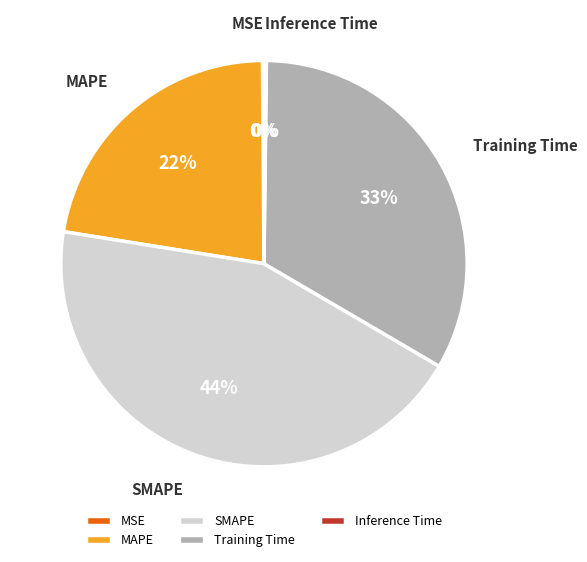

Which has a higher value, Training Time or SMAPE?

SMAPE